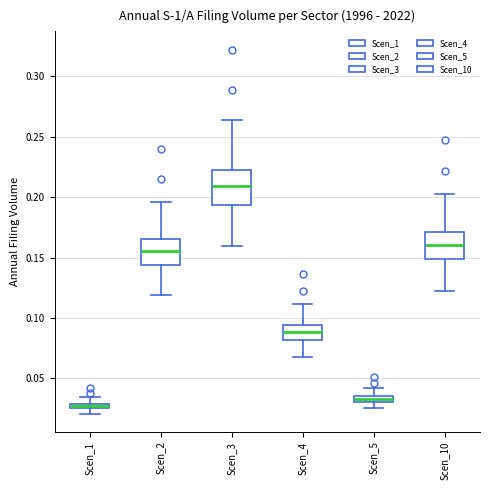

Which box's median line is the highest?

Scen_3